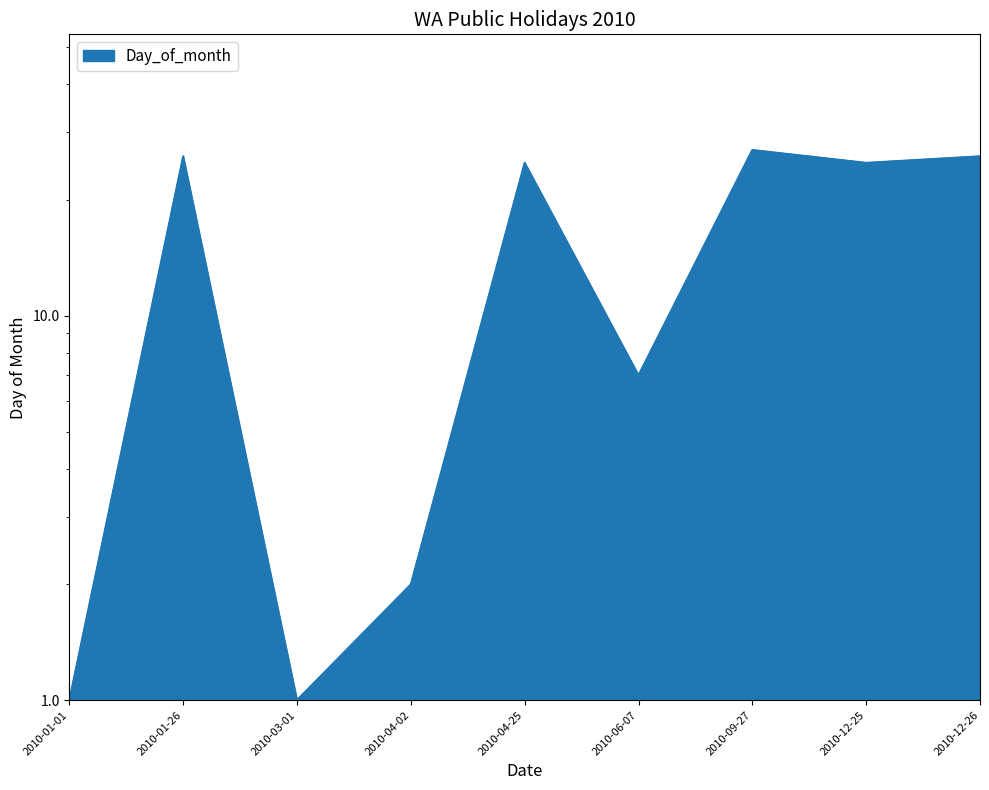

How many values are below 25?

4